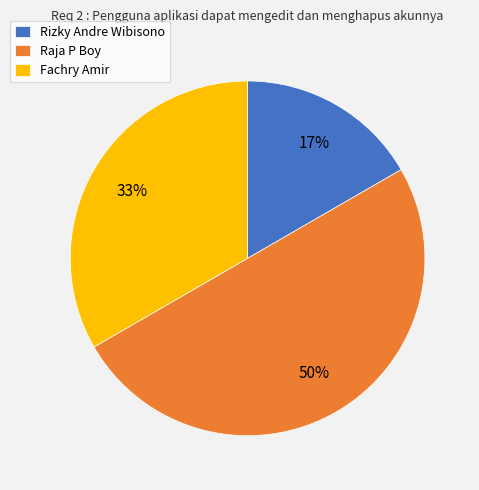

Rank the categories by value from highest to lowest.

Raja P Boy, Fachry Amir, Rizky Andre Wibisono